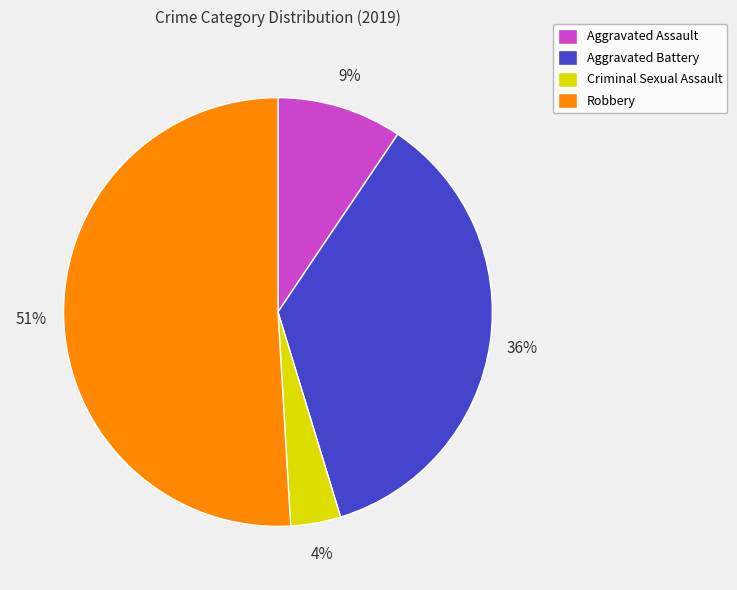

Combined, do Robbery and Aggravated Assault account for over 50%?

Yes